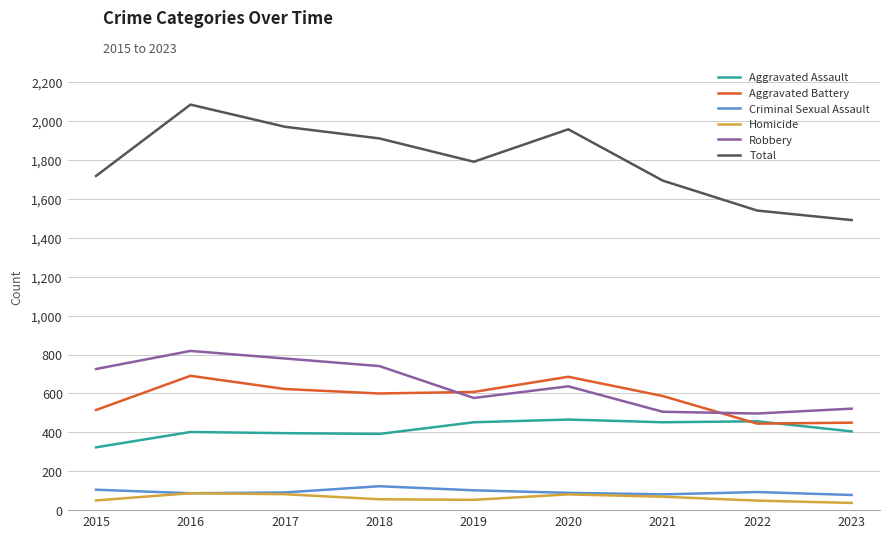

True or false: Total and Homicide intersect in this chart.

False